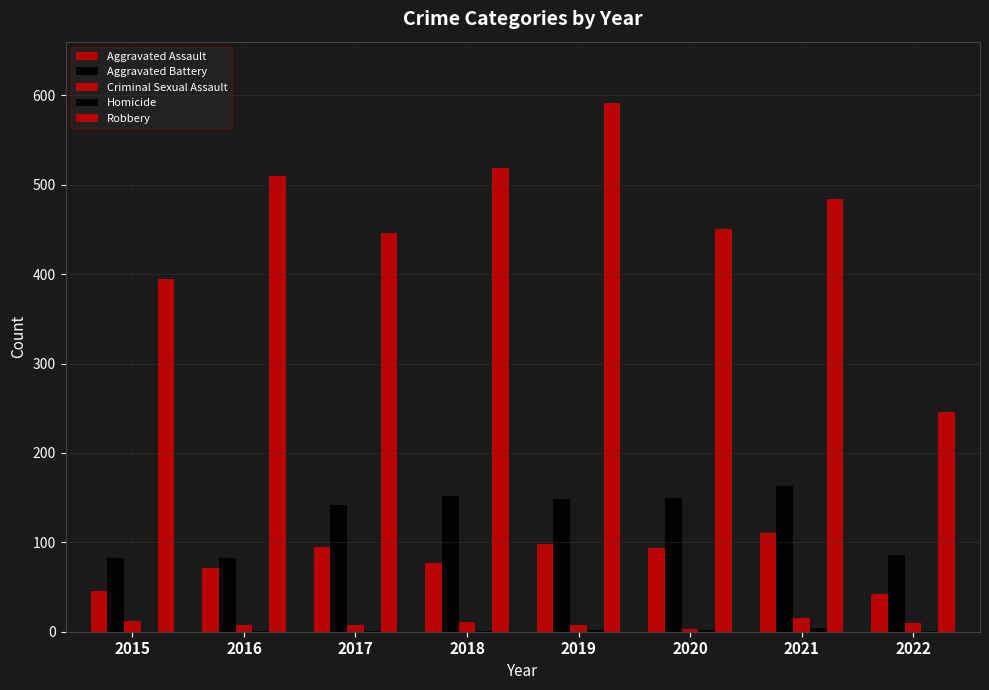

How many distinct data groups are displayed?

5